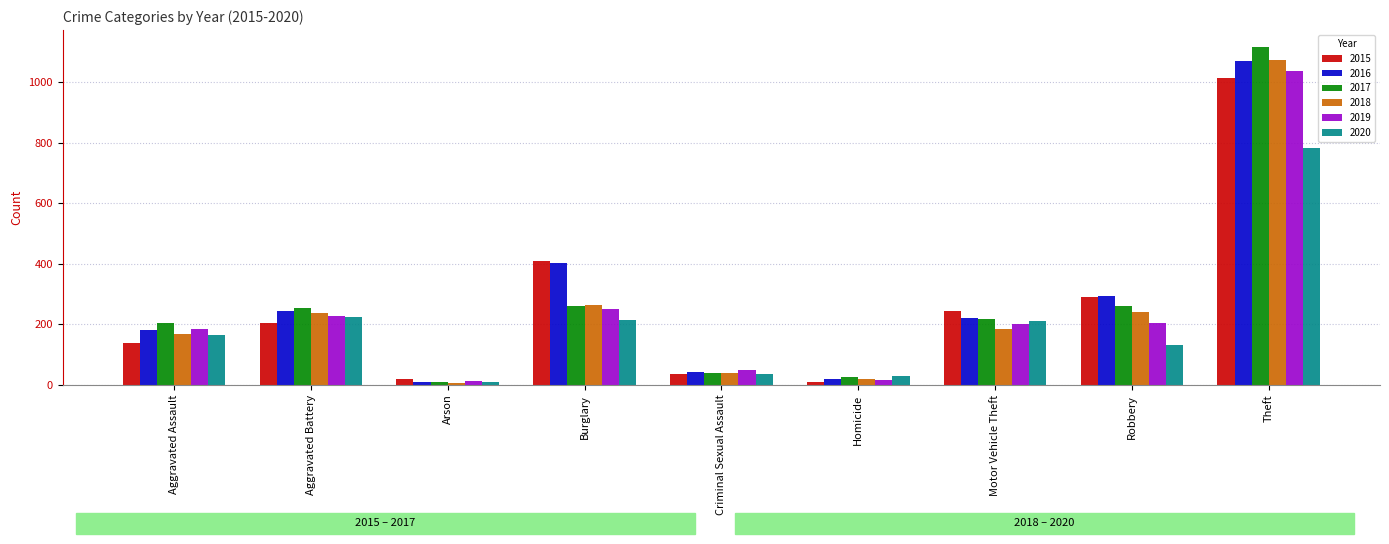

Which label corresponds to the largest value in the chart?

Theft